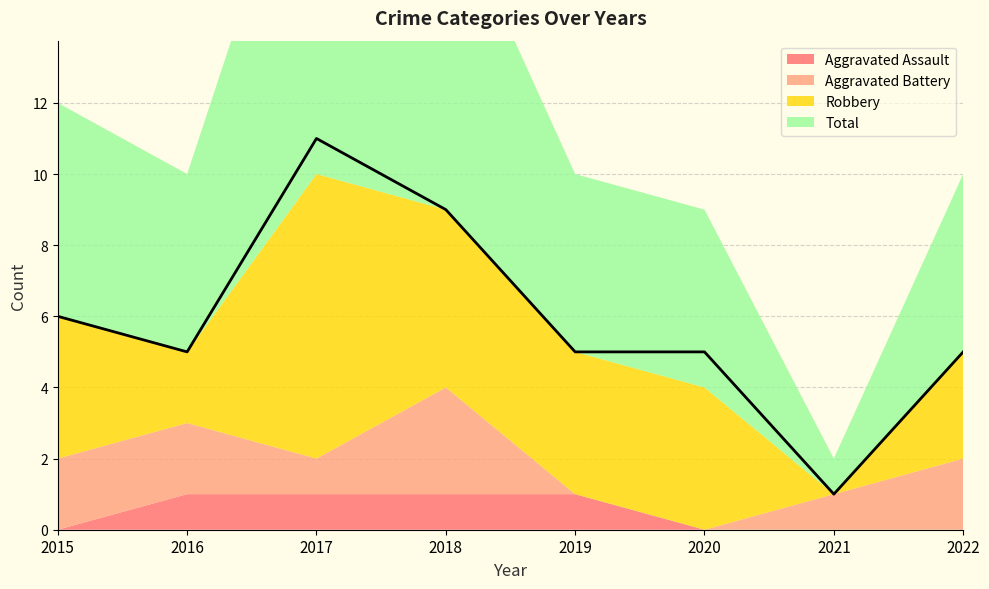

True or false: Aggravated Assault has a value of 0 at 2022.

True